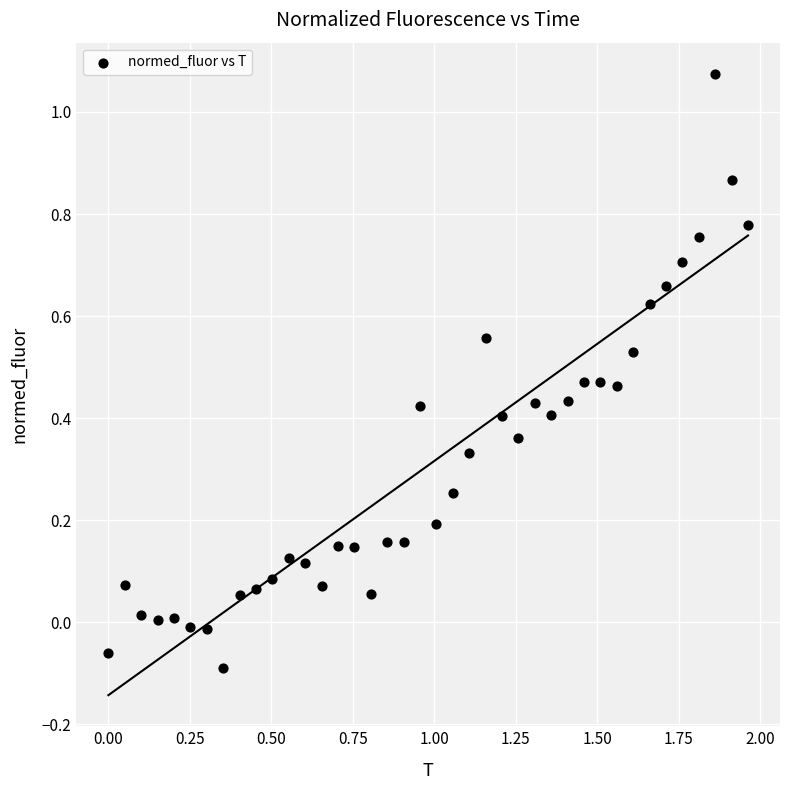

What is the range of X values (max minus min)?

2.0